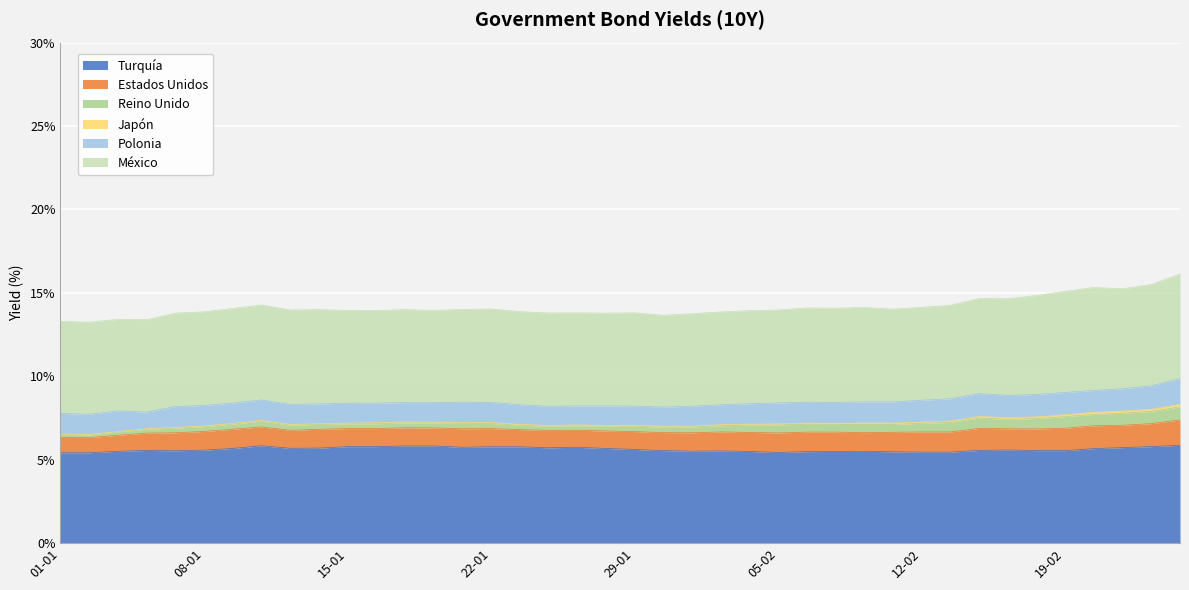

Does the chart display data point markers on the line(s)?

No